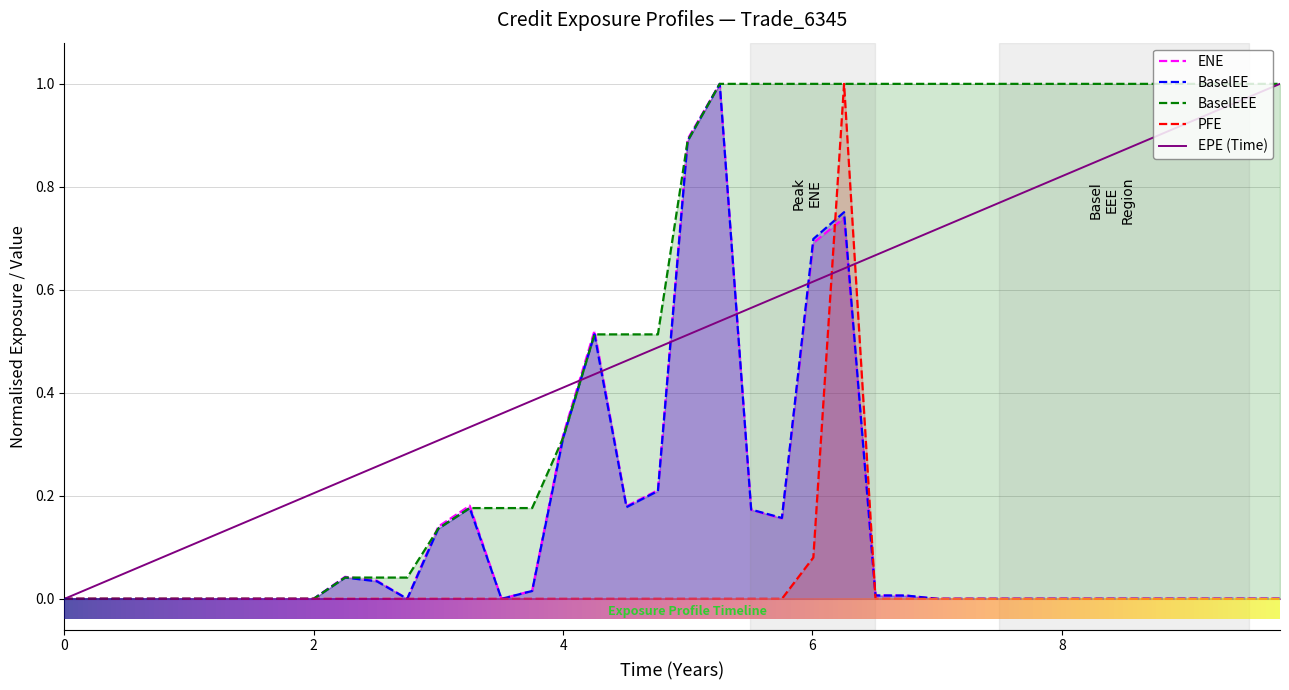

True or false: PFE and BaselEEE cross at least once.

False